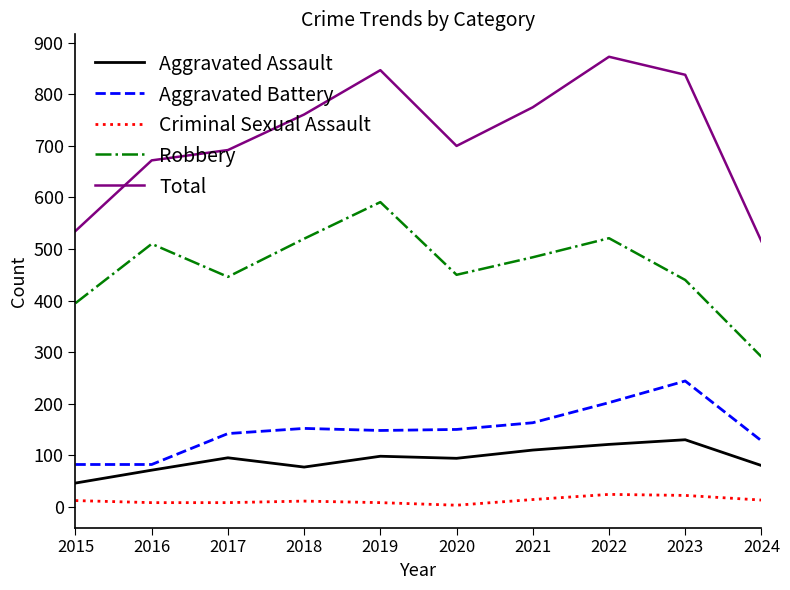

The value of Aggravated Battery at 2017 is 96. True or false?

False